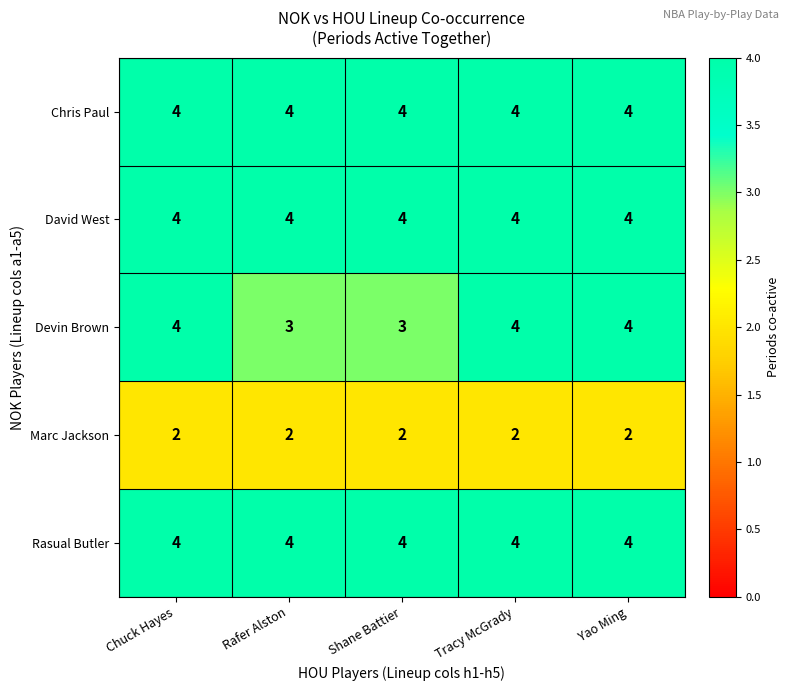

What is the smallest value displayed?

2